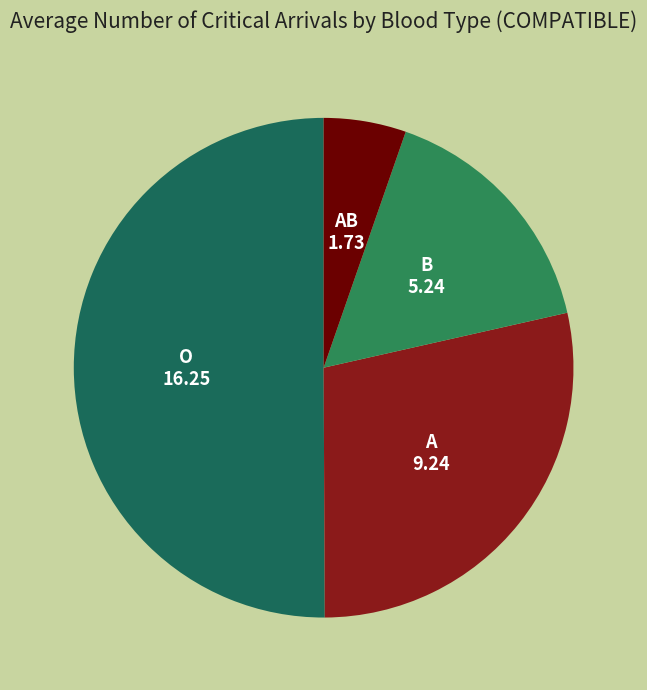

Is there a majority slice in this chart?

Yes